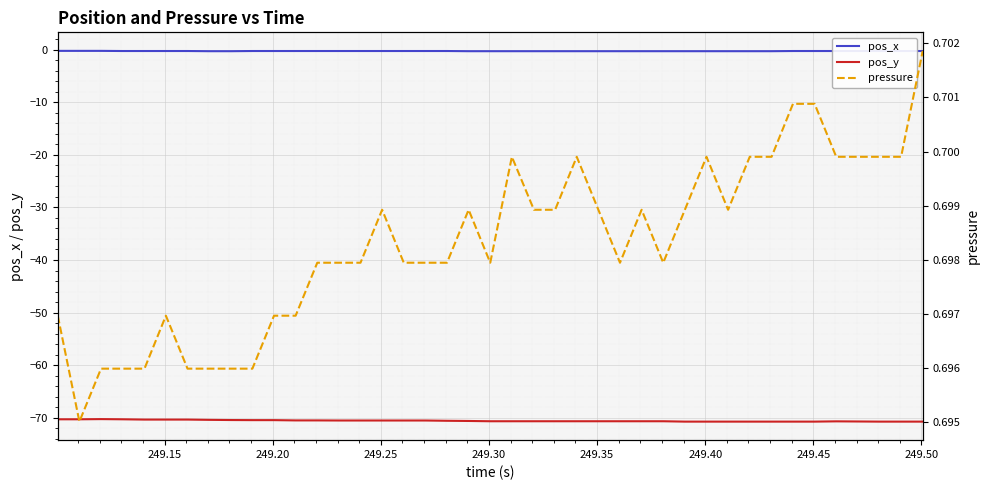

Reading right to left, what are all the values shown in this chart?

pos_x: -0.3	-0.3	-0.3	-0.3	-0.3	-0.3	-0.3	-0.3	-0.3	-0.3	-0.3	-0.3	-0.3	-0.3	-0.3	-0.3	-0.3	-0.3	-0.3	-0.3	-0.3	-0.3	-0.3	-0.3	-0.3	-0.3	-0.3	-0.3	-0.3	-0.3	-0.3	-0.3	-0.3	-0.3	-0.3	-0.3	-0.3	-0.2	-0.2	-0.2
pos_y: -70.7	-70.7	-70.7	-70.7	-70.7	-70.7	-70.7	-70.7	-70.7	-70.7	-70.7	-70.7	-70.7	-70.7	-70.7	-70.7	-70.7	-70.7	-70.7	-70.7	-70.6	-70.6	-70.5	-70.5	-70.5	-70.5	-70.5	-70.5	-70.5	-70.4	-70.4	-70.4	-70.4	-70.3	-70.3	-70.3	-70.3	-70.2	-70.3	-70.3
pressure: 0.7	0.7	0.7	0.7	0.7	0.7	0.7	0.7	0.7	0.7	0.7	0.7	0.7	0.7	0.7	0.7	0.7	0.7	0.7	0.7	0.7	0.7	0.7	0.7	0.7	0.7	0.7	0.7	0.7	0.7	0.7	0.7	0.7	0.7	0.7	0.7	0.7	0.7	0.7	0.7